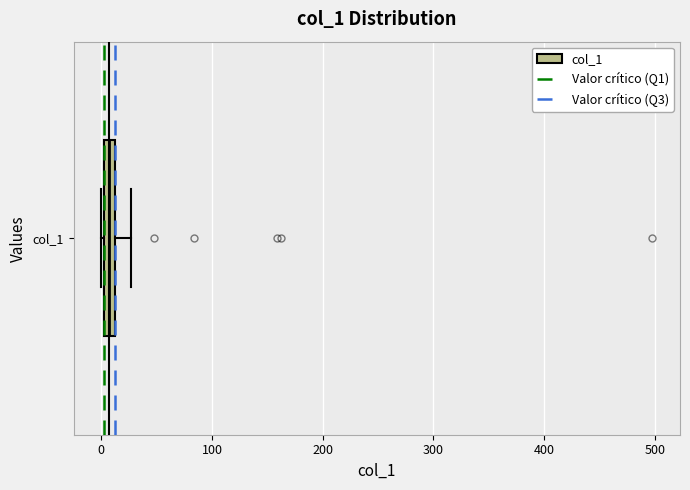

Where is the left edge of the box for col_1 on the x-axis? The values are not printed on the chart, so give them approximately, as read against the axis.

0